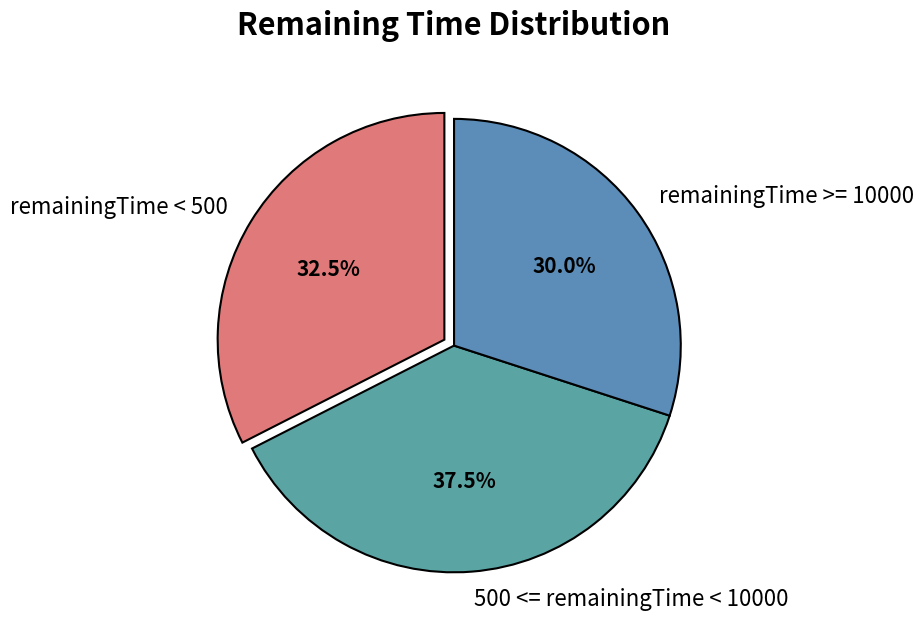

What portion of the pie excludes 500 <= remainingTime < 10000?

62.5%